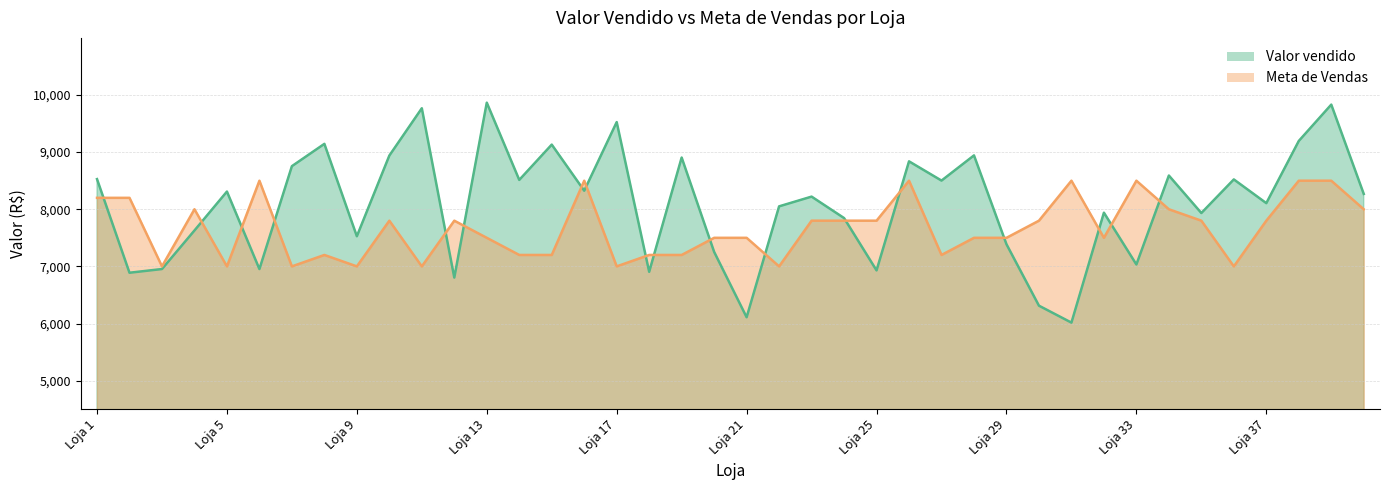

At which category is the sum across all series the highest?

Loja 39